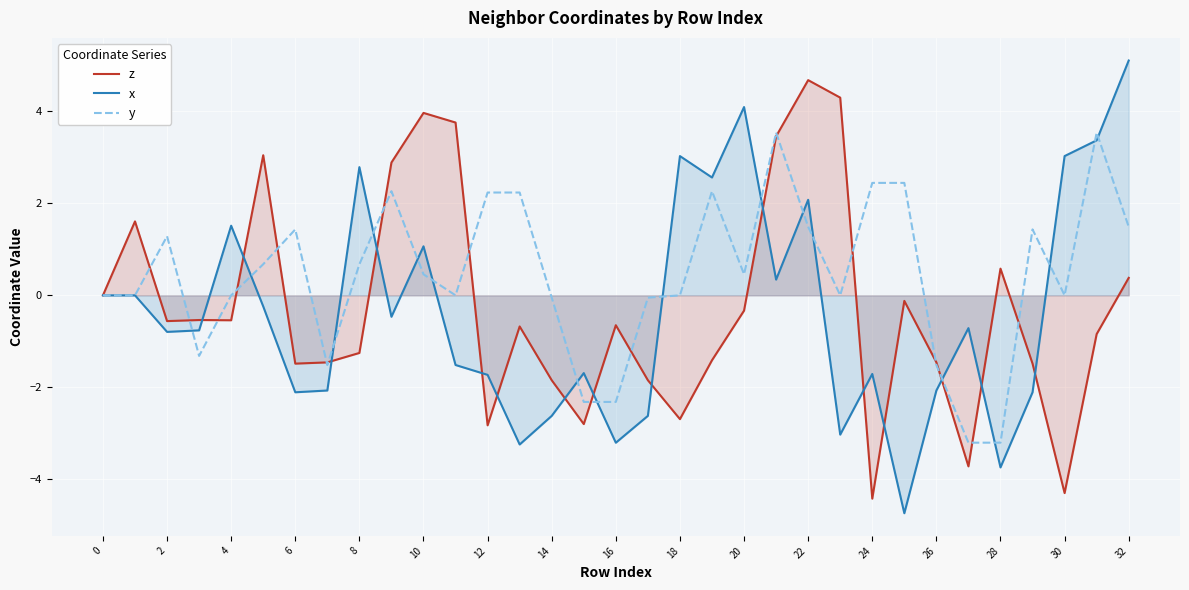

How many interior local peaks does the y series have?

7